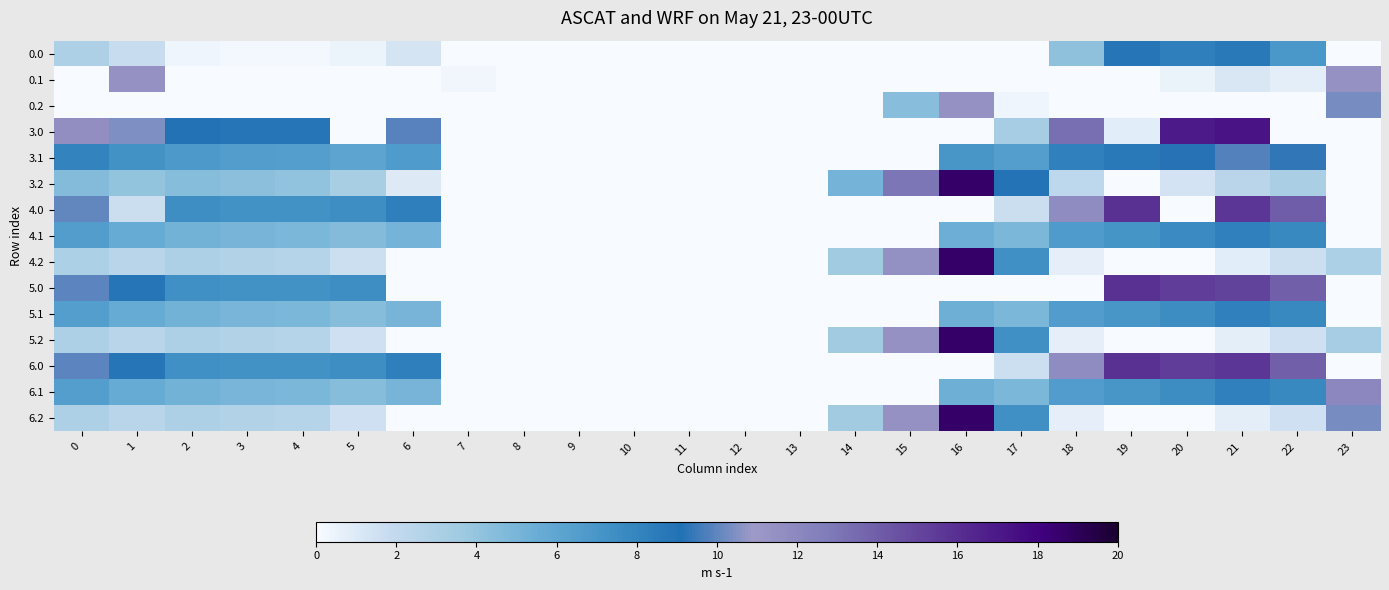

At which category is the sum across all series the highest?

21